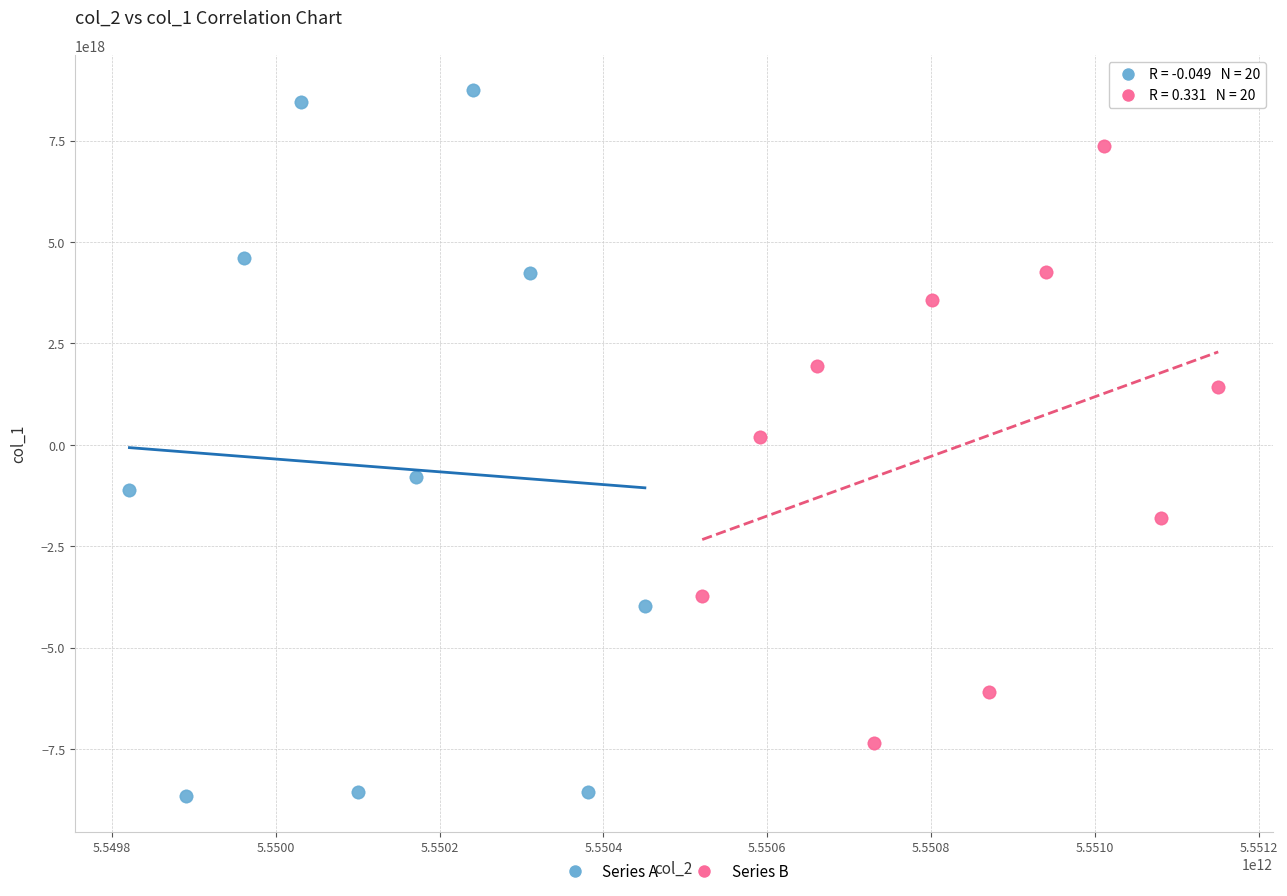

Which series has the largest Y range (max minus min)?

Series A